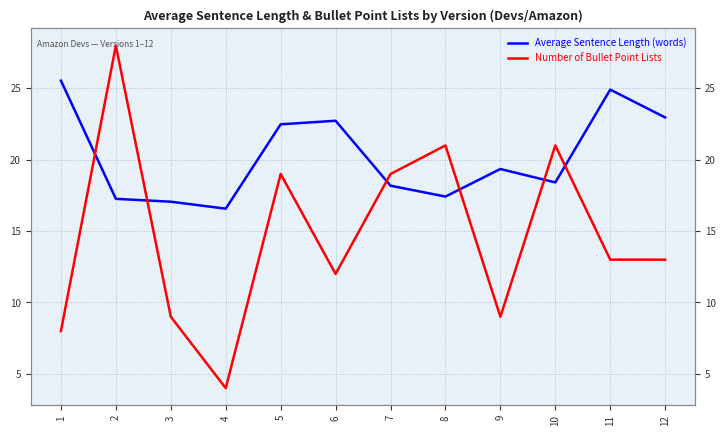

What is the difference between the maximum and second lowest values in the Number of Bullet Point Lists series?

20.0